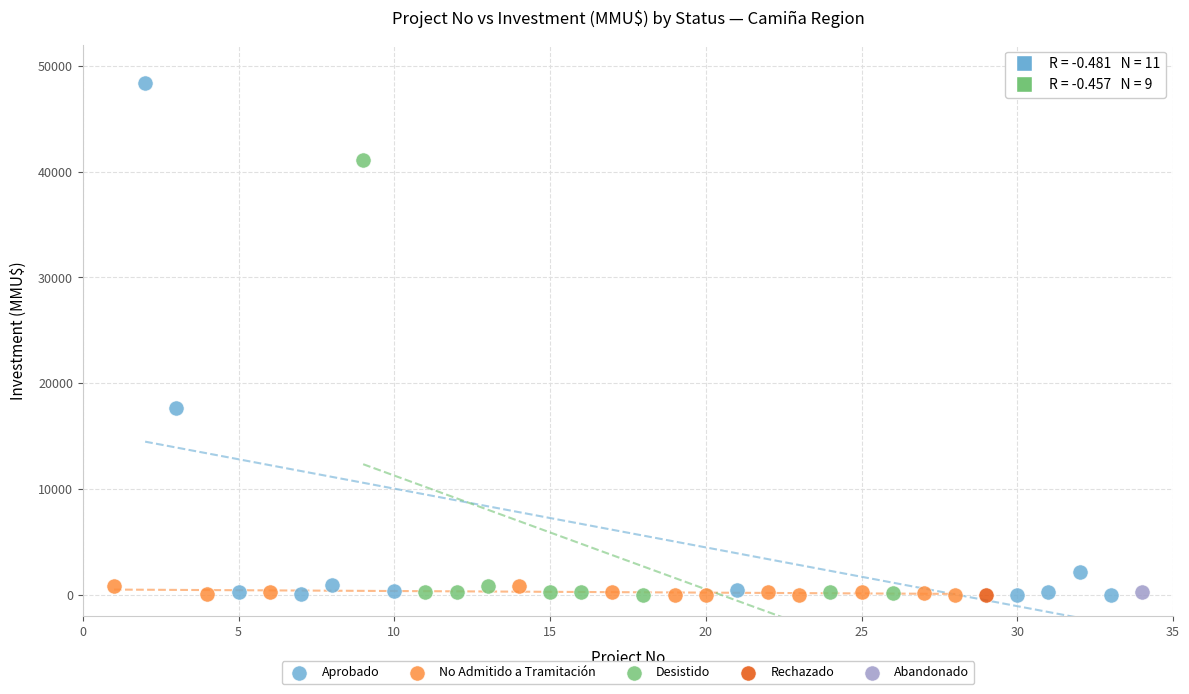

What are all the series names shown in the legend?

Aprobado, No Admitido a Tramitación, Desistido, Rechazado, Abandonado